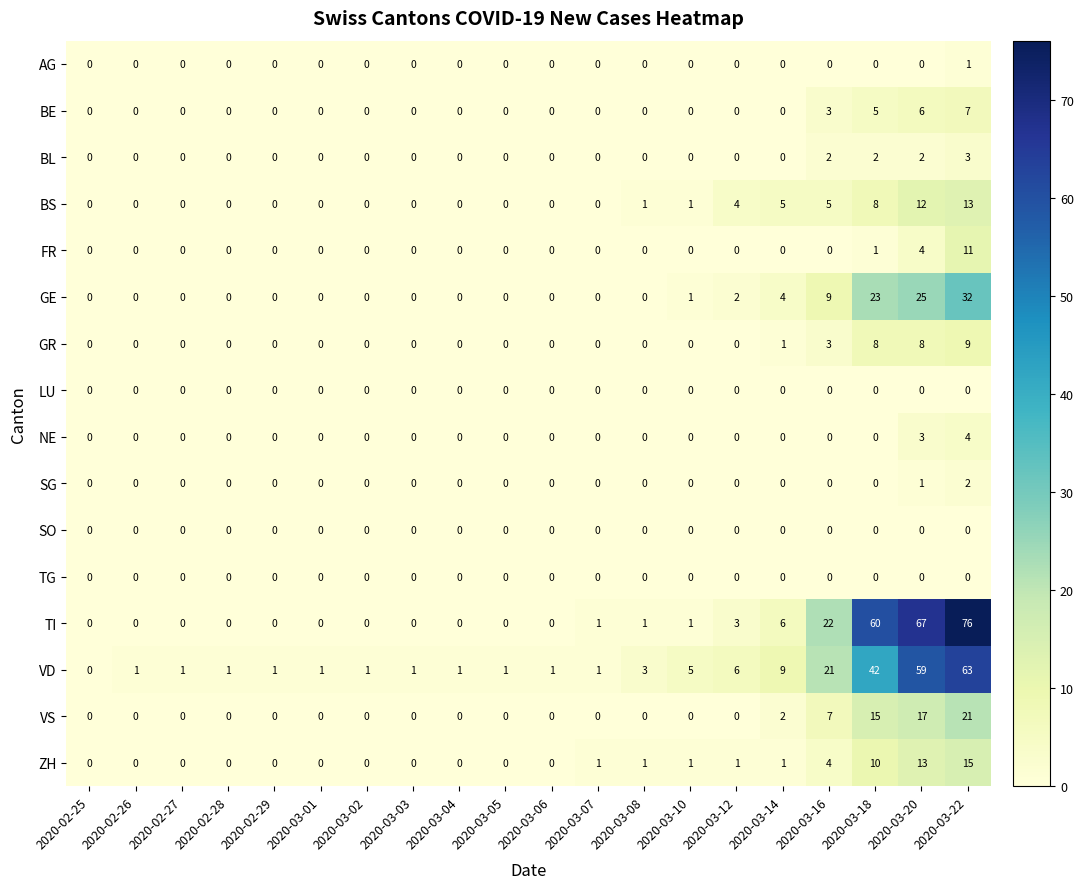

What is the greatest value displayed?

76